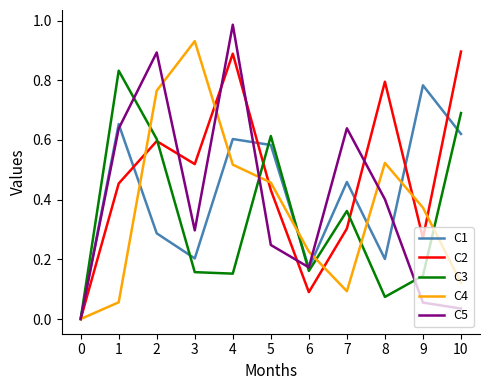

Where is the first local maximum for C5?

2